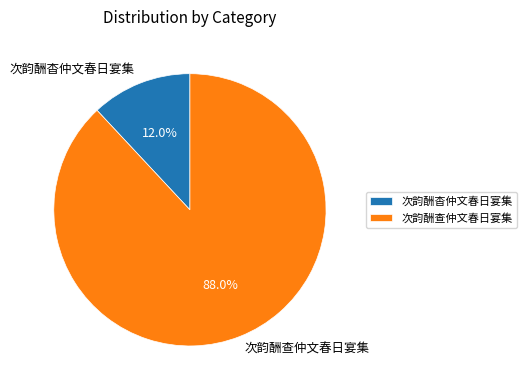

Rank the categories by value from highest to lowest.

次韵酬查仲文春日宴集, 次韵酬杳仲文春日宴集